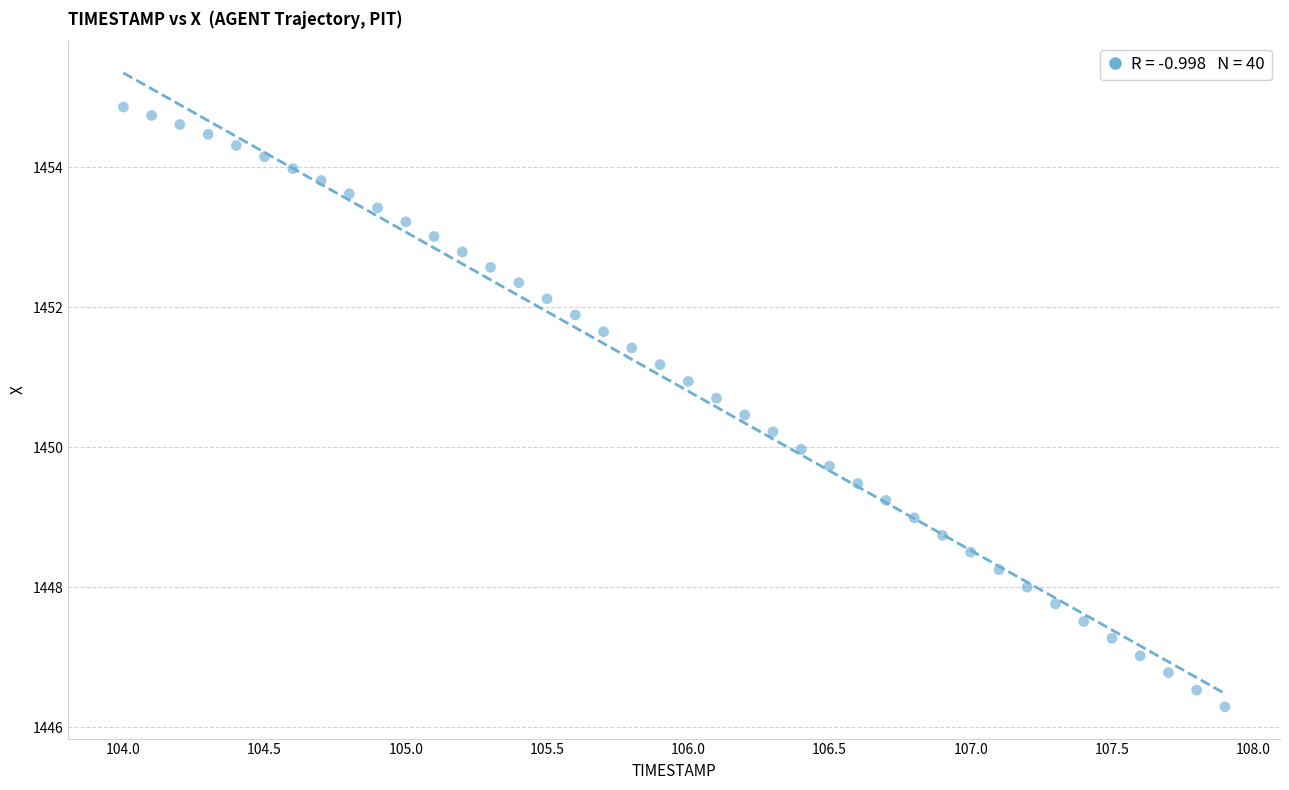

What is the range of Y values (max minus min)?

8.6